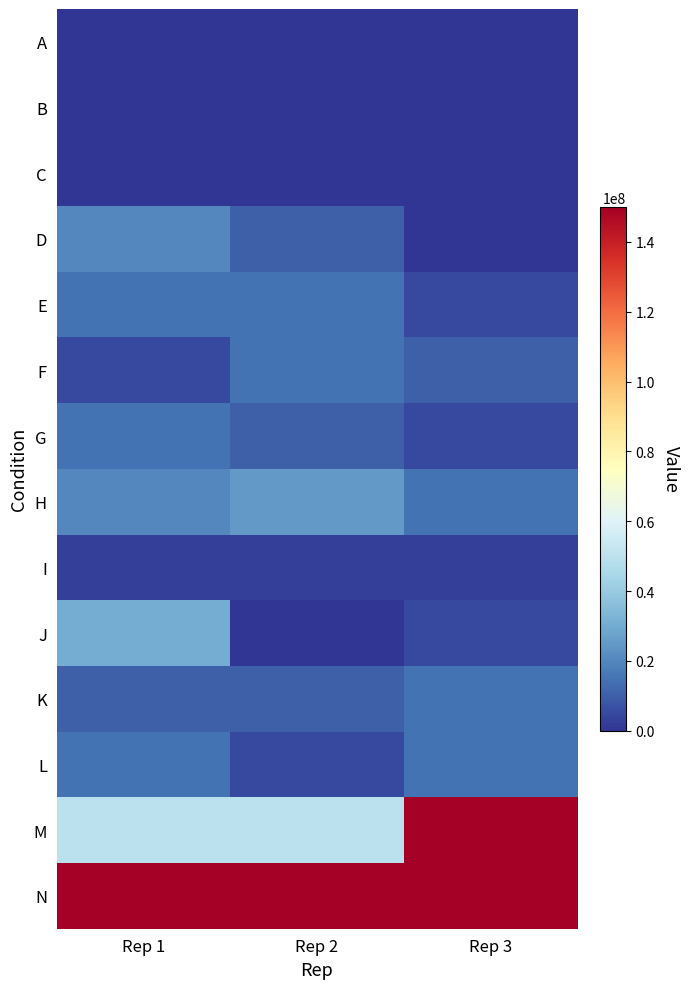

At Rep 2, list the series in order from smallest to largest.

A, B, C, J, I, L, D, G, K, E, F, H, M, N